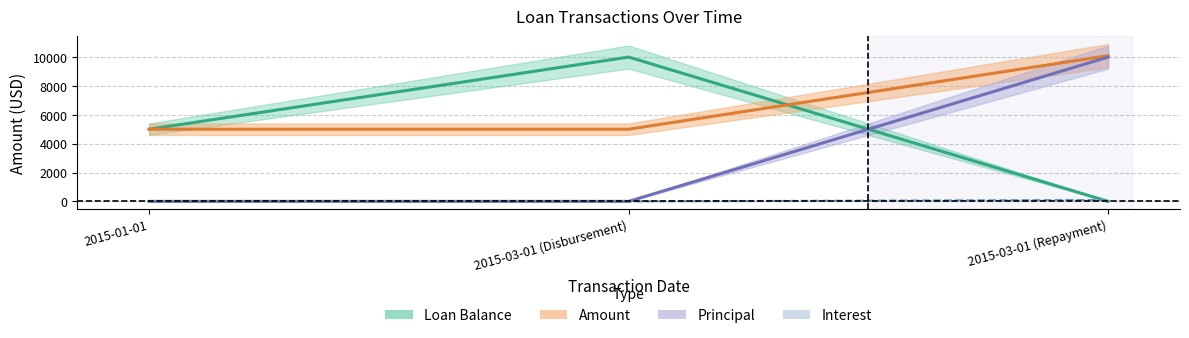

The Amount series shows 5000.0 at 2015-03-01 (Disbursement). True or false?

True